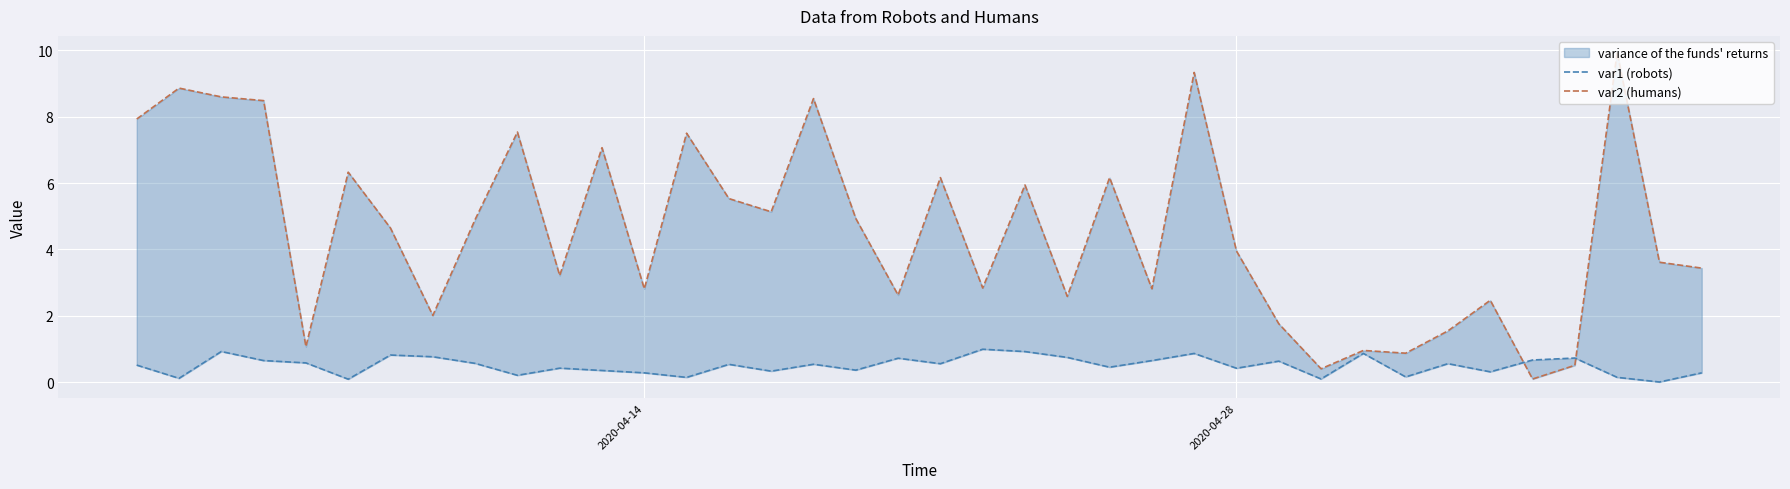

List the series in order of their overall mean, highest first.

var2 (humans), var1 (robots)